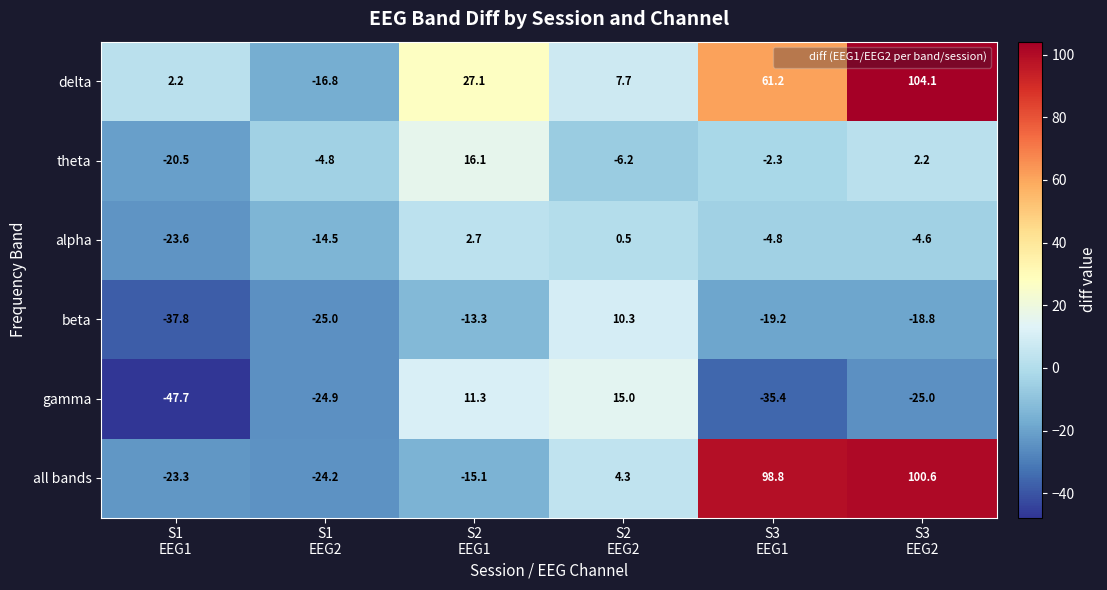

Which series has the largest range (max minus min)?

all bands